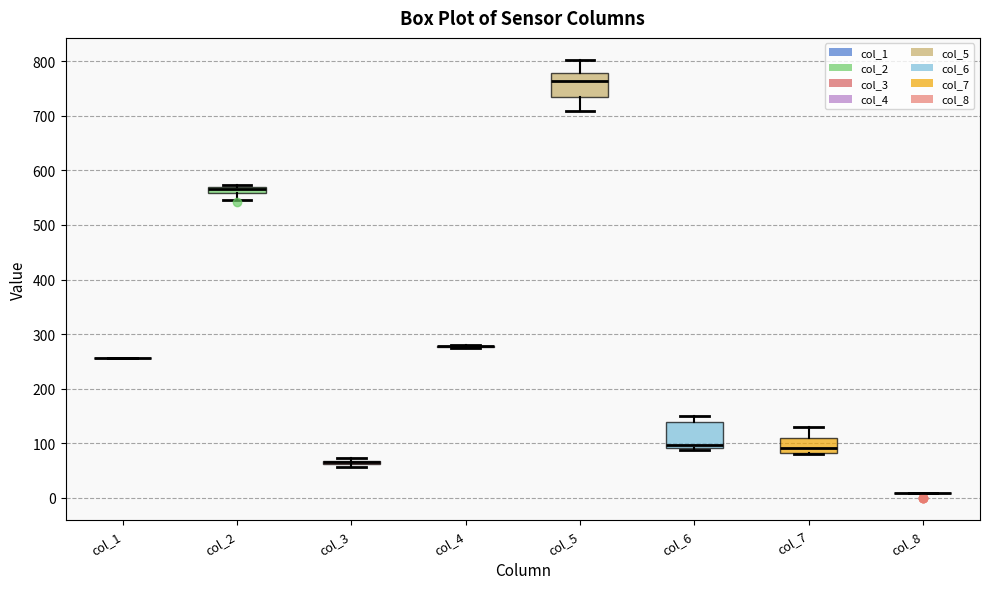

Where does the median line of the box for col_7 sit on the y-axis? The values are not printed on the chart, so give them approximately, as read against the axis.

90